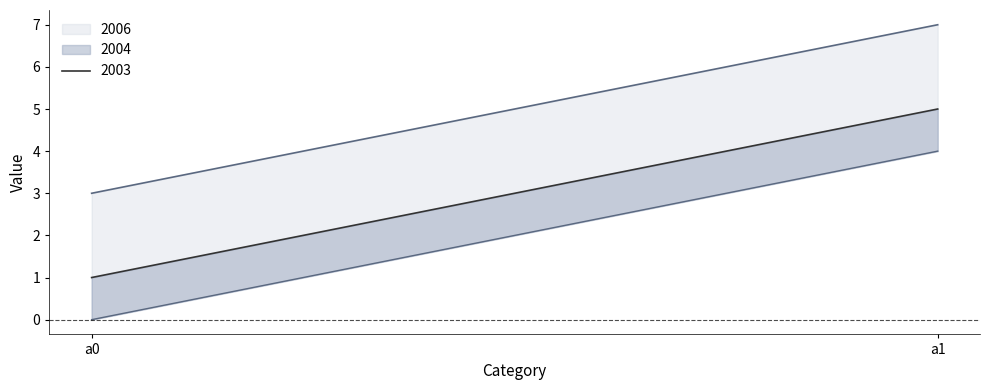

How many data points in 2004 are less than 5?

1